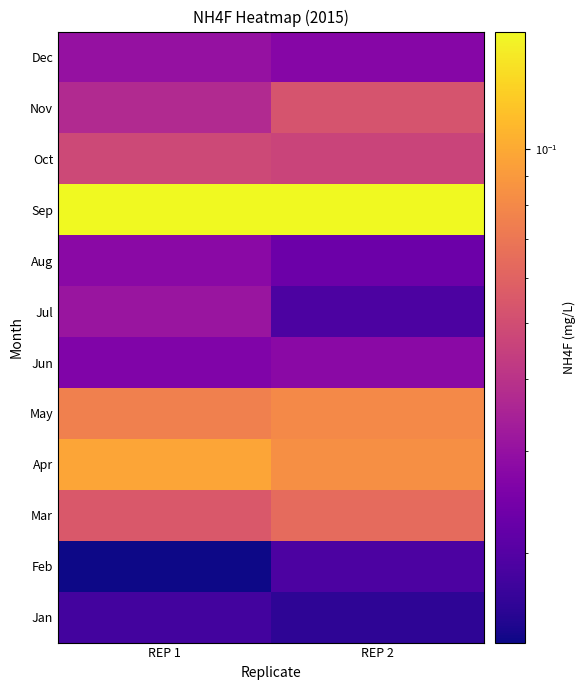

What is the spread (max minus min) of values at REP 2?

0.1